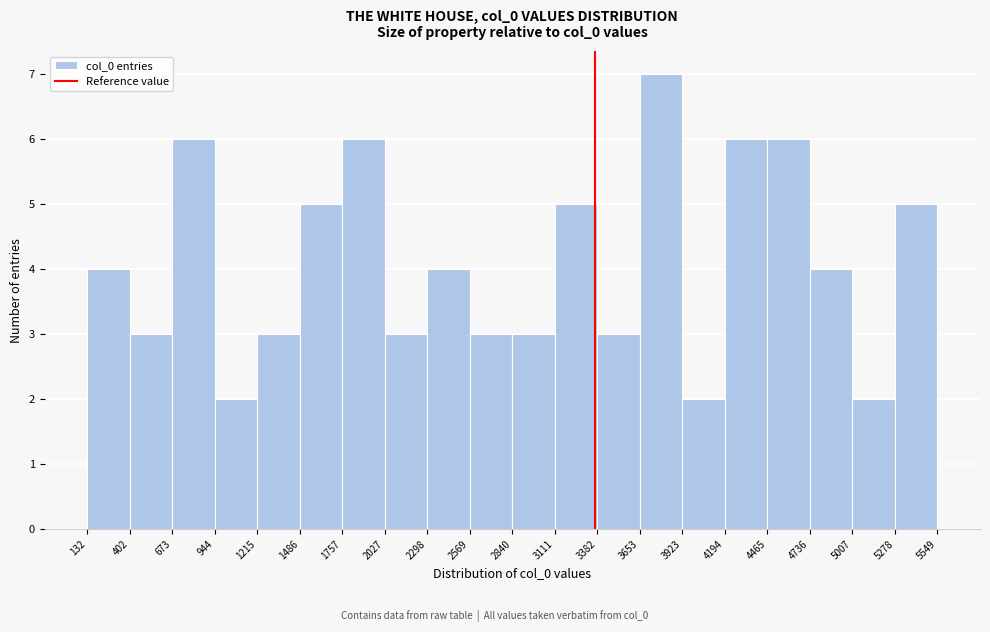

Over which range of the x-axis is the bar tallest?

3653 to 3923